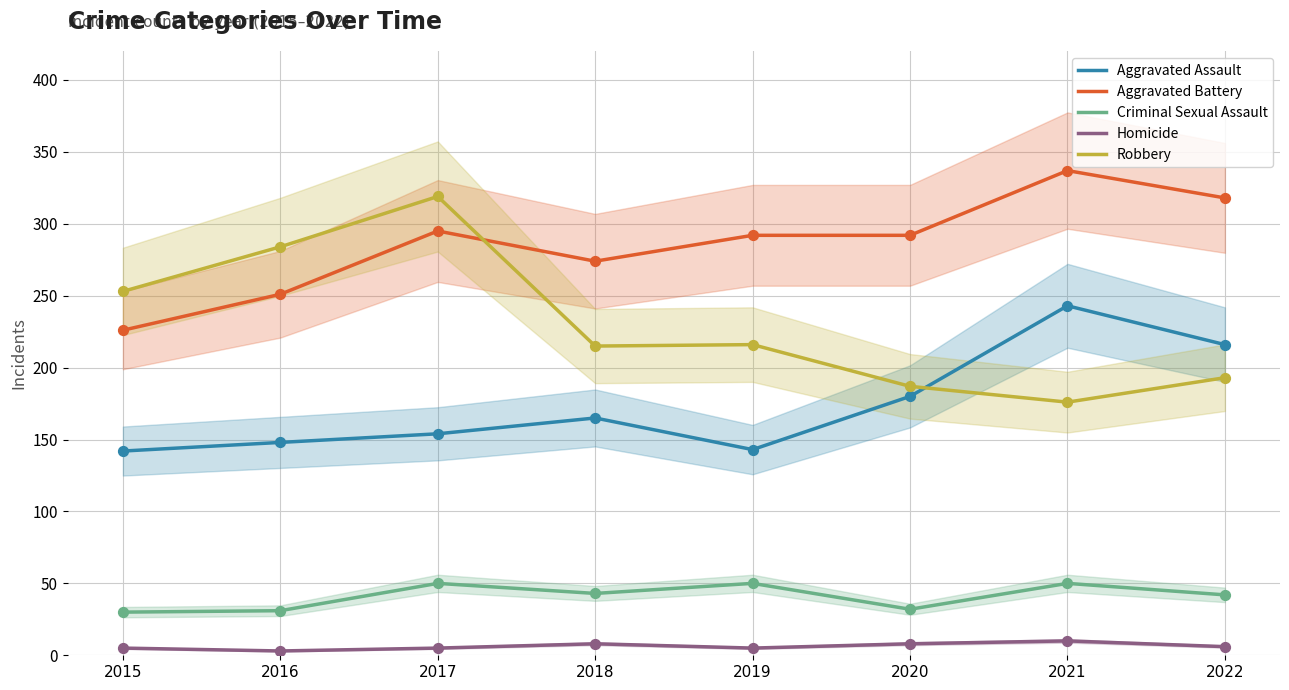

Which series has the largest total across all categories?

Aggravated Battery